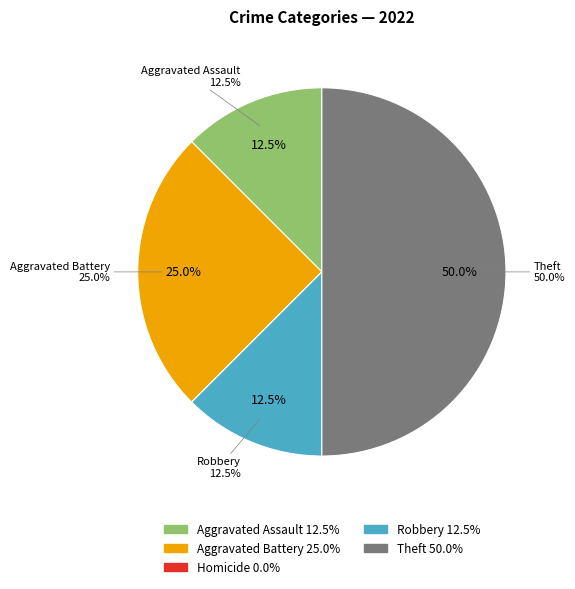

Which has a higher value, Theft or Aggravated Assault?

Theft